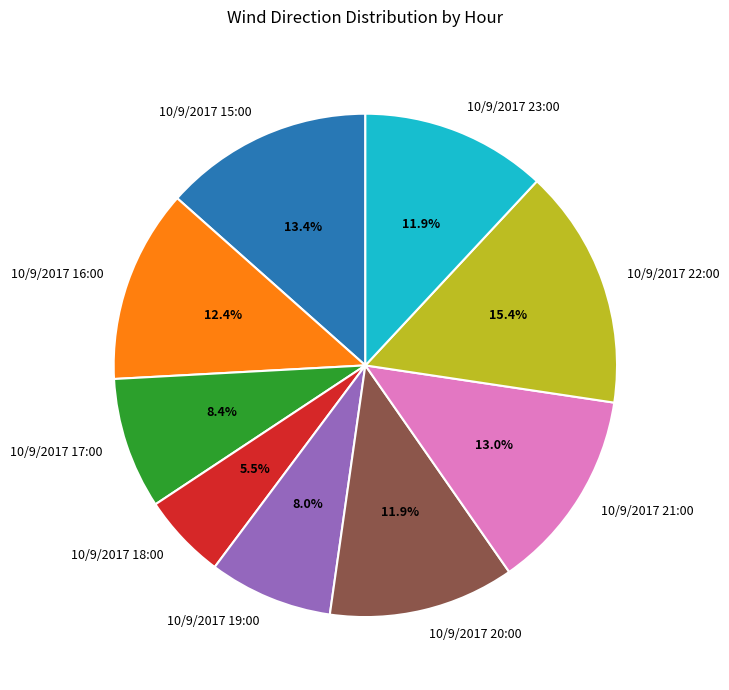

Which slice is the smallest?

10/9/2017 18:00